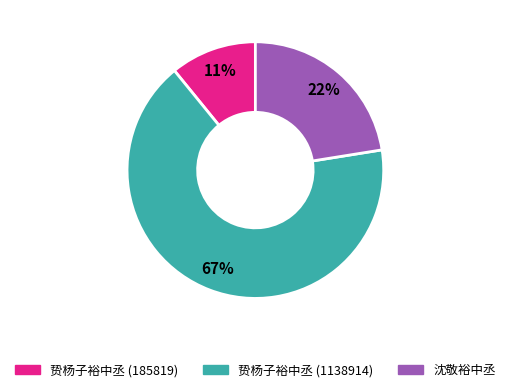

To the nearest percent, what portion does 贽杨子裕中丞 (1138914) represent?

67%